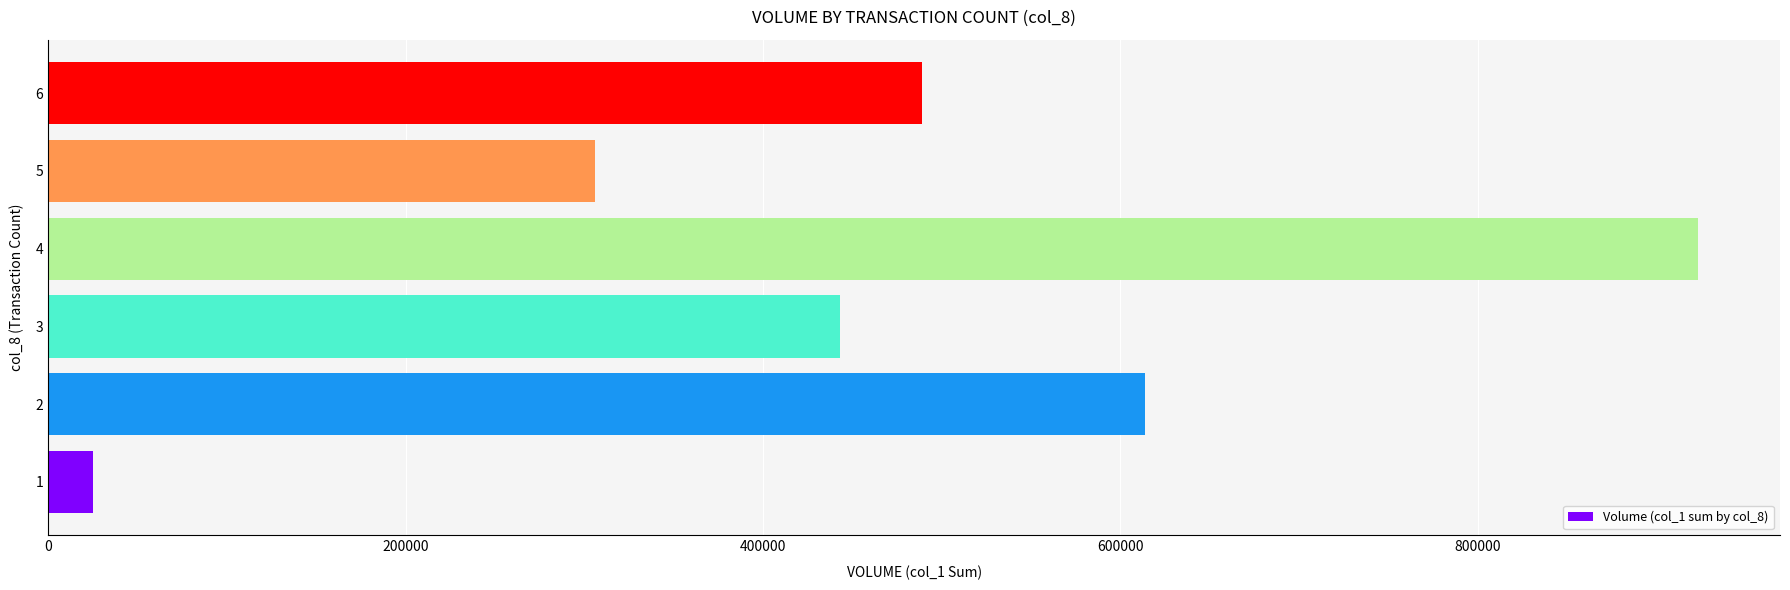

What is the difference between the maximum and minimum values?

898000